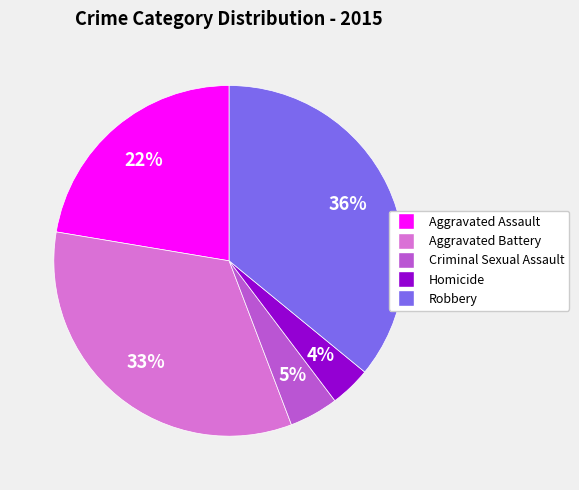

Which category has the biggest portion of the pie?

Robbery